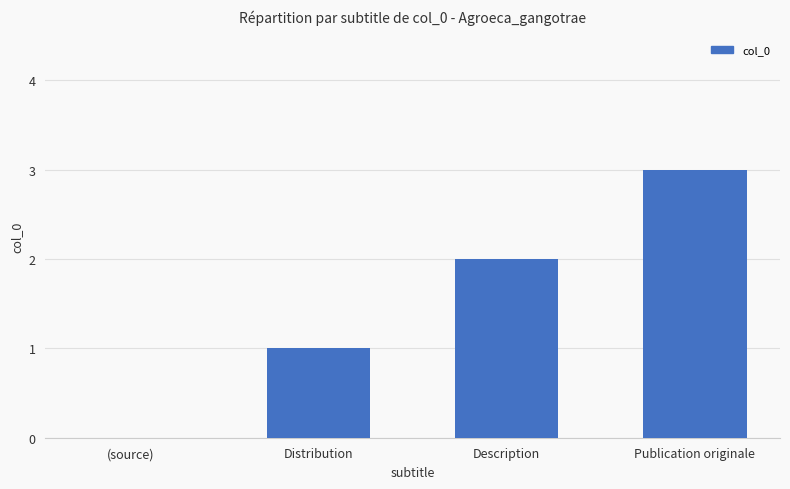

Are the bars grouped side by side (vs. stacked)?

No